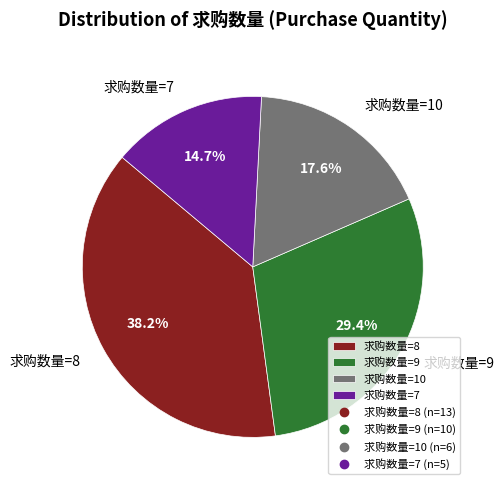

Which slice is the smallest?

求购数量=7